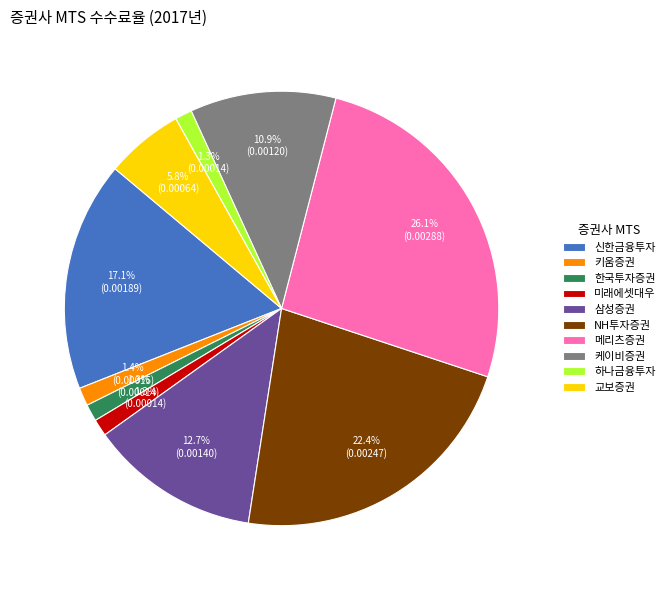

What percentage is the 케이비증권 slice, to the nearest percent?

11%